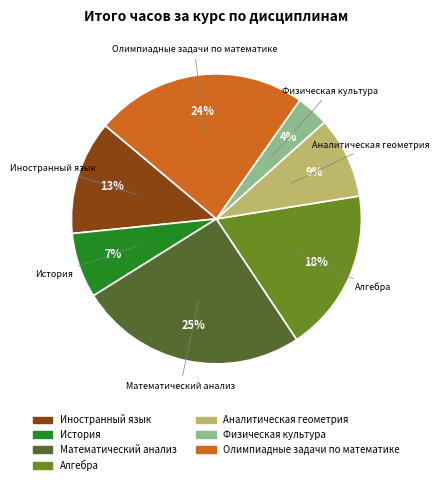

The Математический анализ slice represents 25% of the pie. True or false?

True